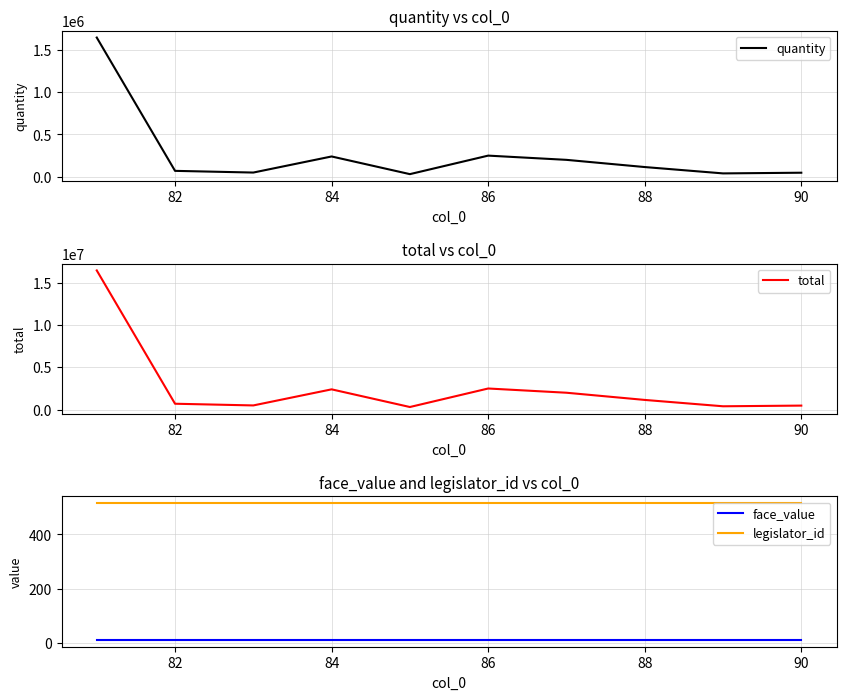

List the series in order of their peak value, highest first.

total, quantity, legislator_id, face_value